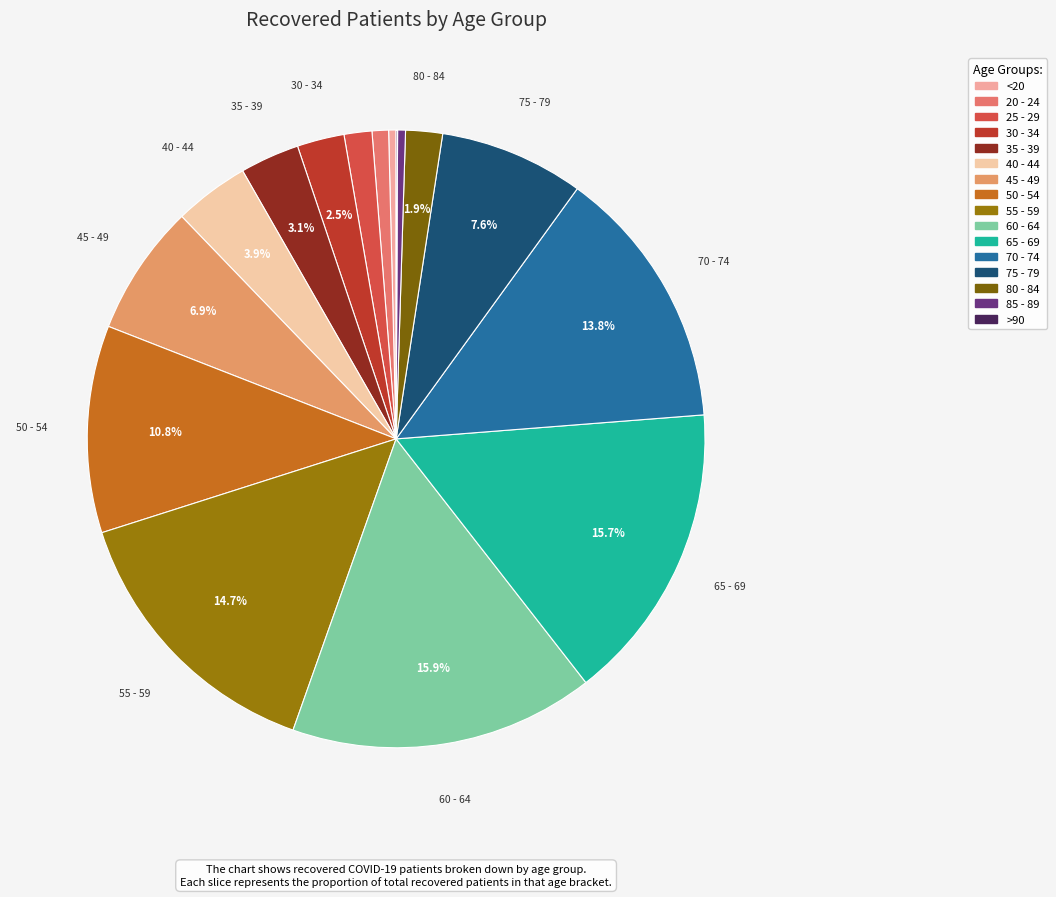

Between 75 - 79 and 35 - 39, which is larger?

75 - 79